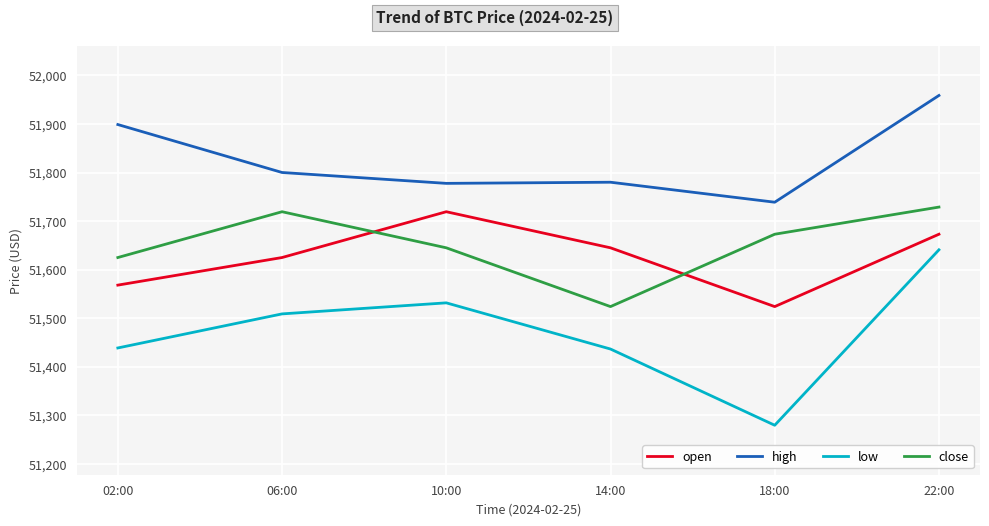

What is the approximate value of open at 22:00?

51673.0